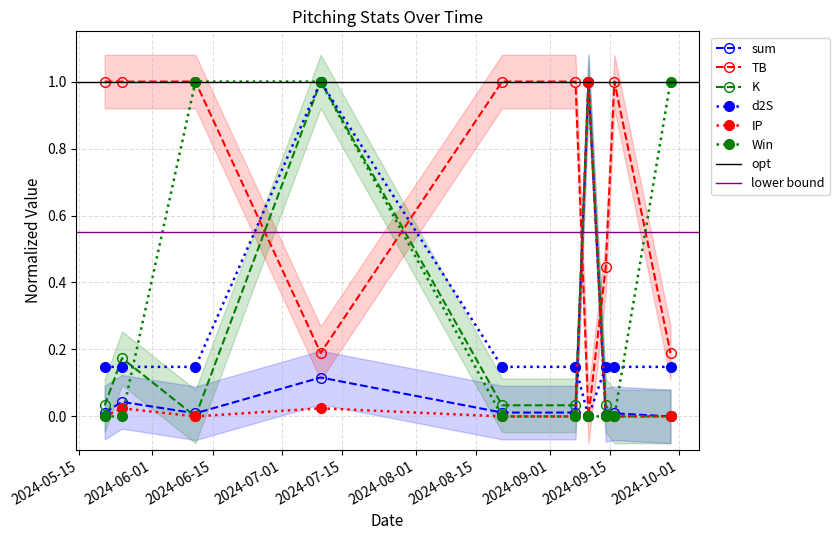

At how many categories does at least one series exceed 0?

10